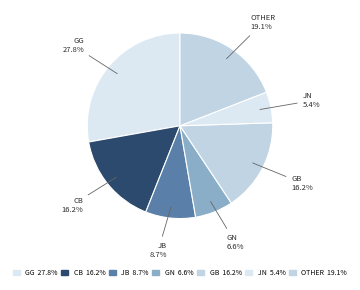

Approximately how many times larger is the value at GB compared to GG?

0.6